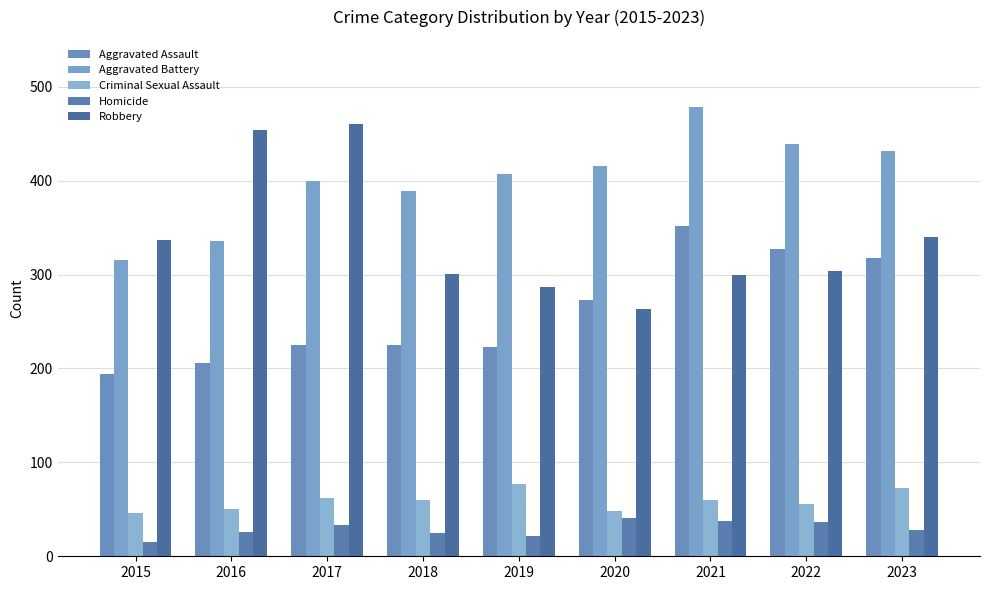

Reading left to right, transcribe all the data shown in this chart.

Aggravated Assault: 194	206	225	225	223	273	352	327	318
Aggravated Battery: 316	336	400	389	407	416	479	439	432
Criminal Sexual Assault: 46	50	62	60	77	48	60	56	73
Homicide: 15	26	33	25	22	41	38	36	28
Robbery: 337	454	460	301	287	263	300	304	340